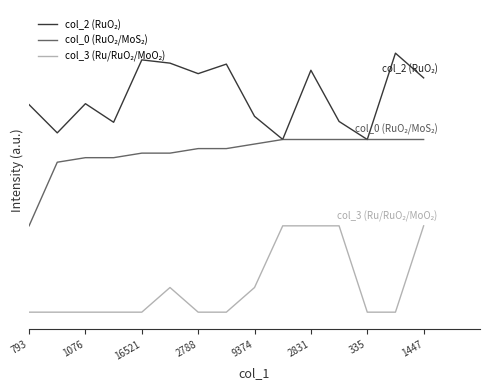

Count the col_3 (Ru/RuO₂/MoO₂) values in the range 0 to 1.

15